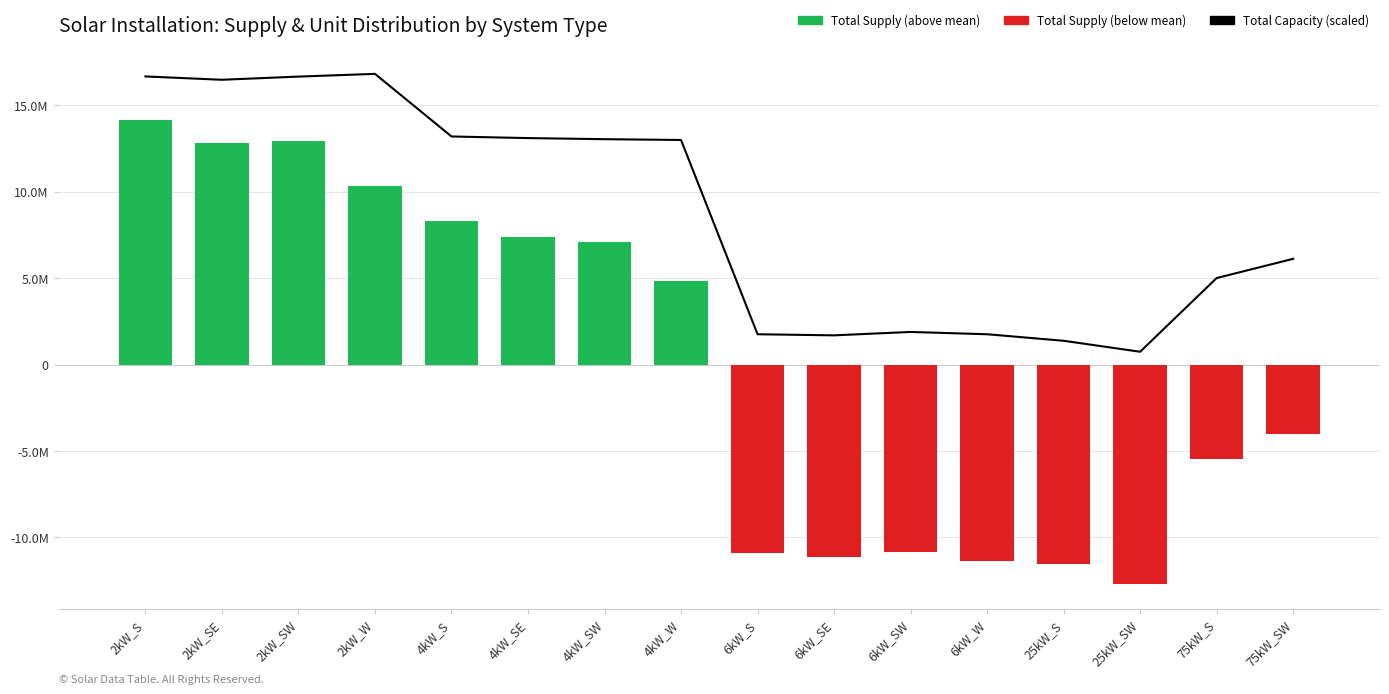

Reading right to left, what are all the values shown in this chart?

Total Capacity (scaled): 6120373.0	5007577.9	741863.4	1377746.3	1755036.8	1888572.2	1691448.5	1755036.8	12997446.7	13044078.1	13107666.4	13200929.2	16823342.2	16666491.1	16482085.0	16674969.5
Total Supply (centered): -4020680.2	-5450253.3	-12676563.4	-11553802.7	-11346565.7	-10831112.1	-11129188.4	-10919389.9	4821106.8	7121957.2	7372800.6	8326838.7	10323114.5	12951672.9	12841639.7	14168425.3